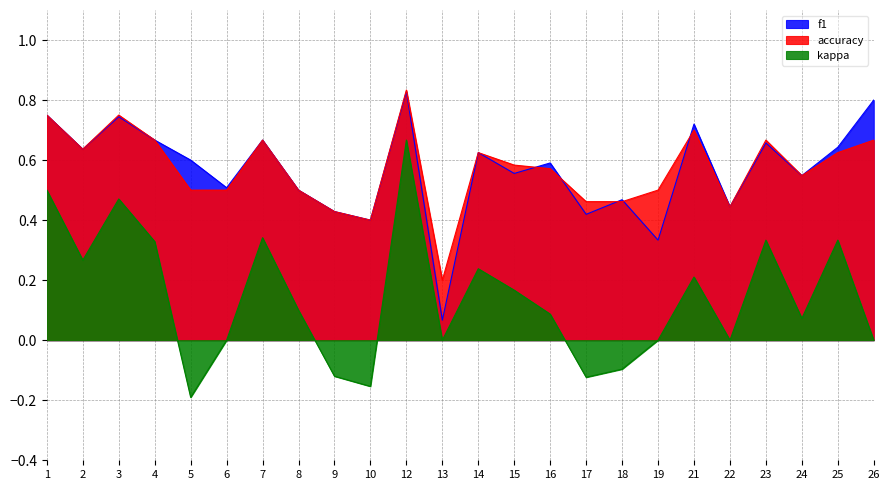

Count the accuracy values in the range 0 to 1.

24